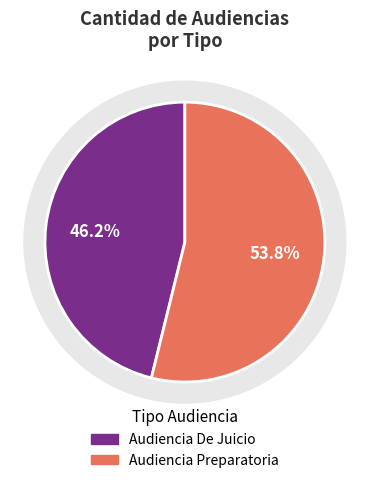

Which has a higher value, Audiencia Preparatoria or Audiencia De Juicio?

Audiencia Preparatoria